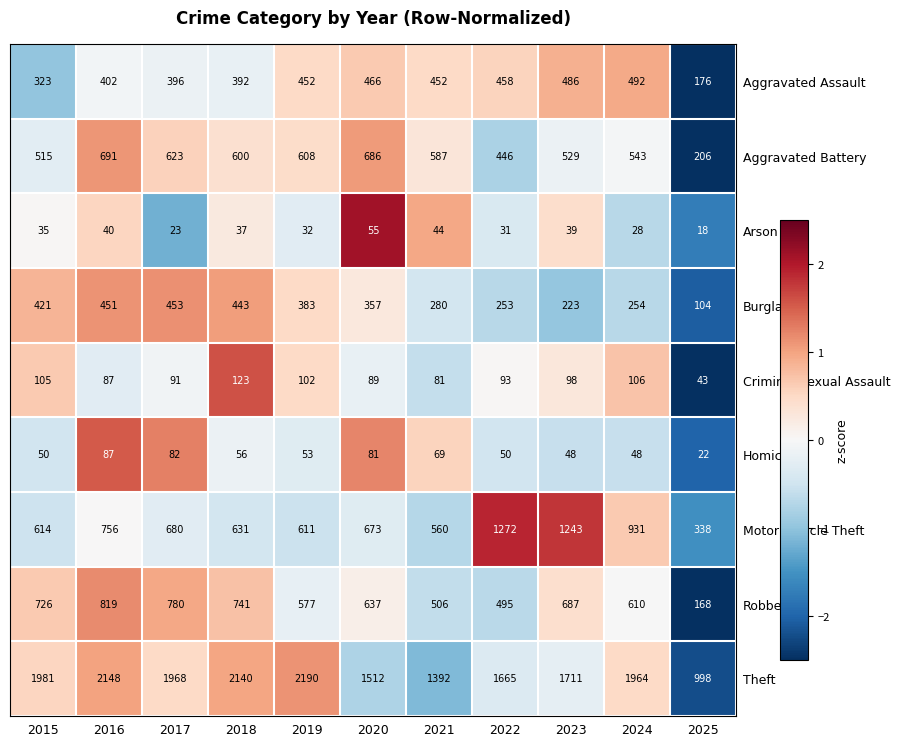

Where is Arson nearest to the value 36?

2015